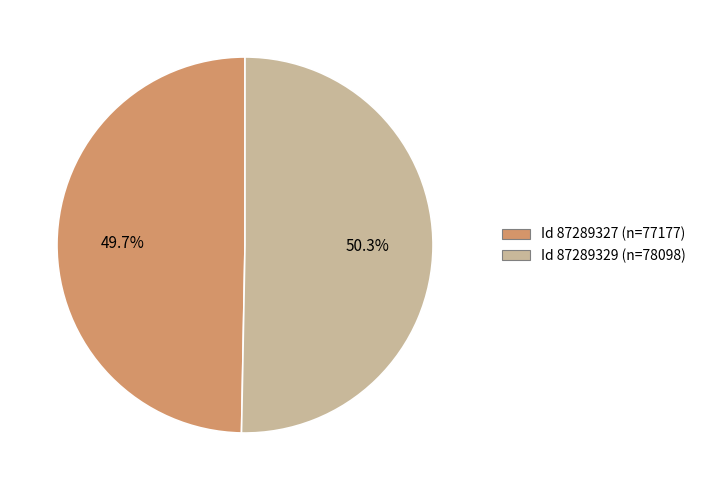

Is there any slice that represents more than half of the pie?

Yes